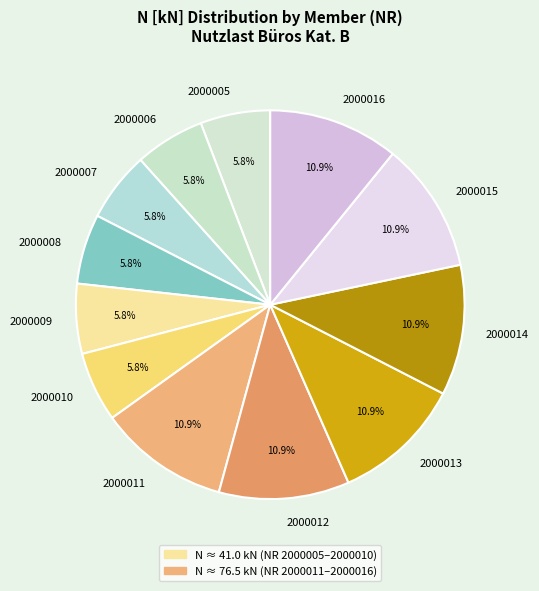

Do 2000014 and 2000016 together represent more than half of the pie?

No